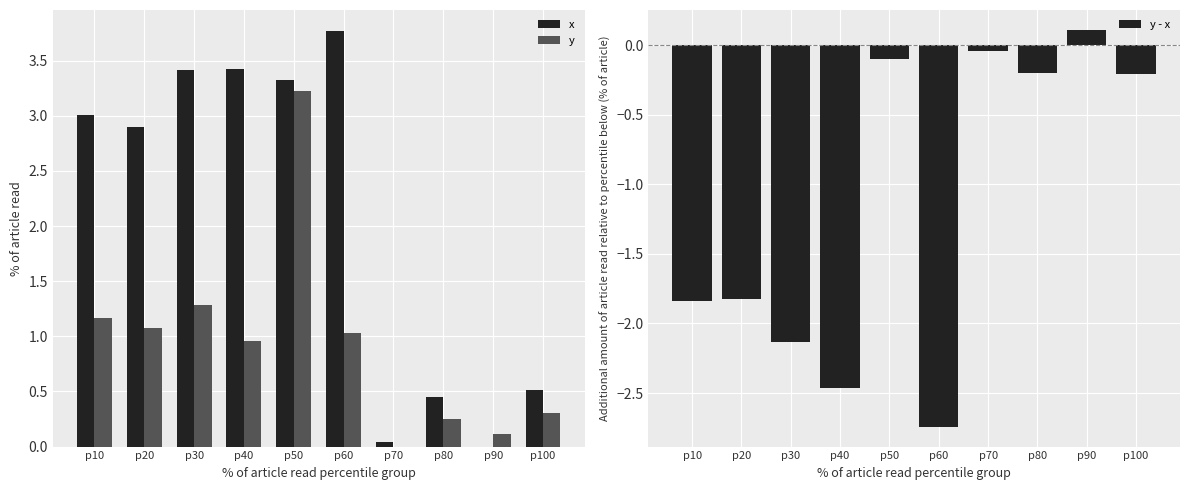

What is the difference between the second highest and minimum values in the y - x series?

2.7